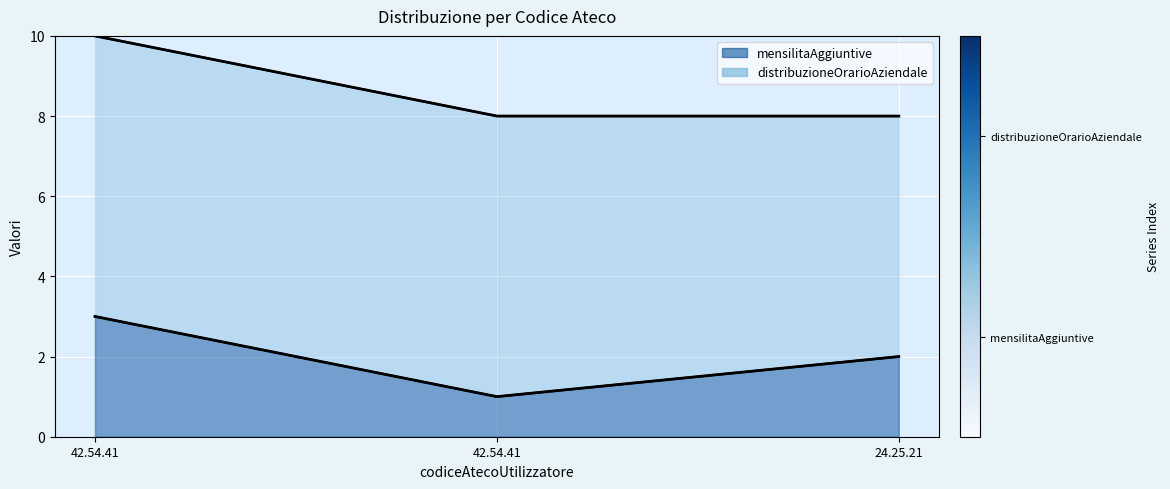

At which label is distribuzioneOrarioAziendale line closest to 9?

42.54.41